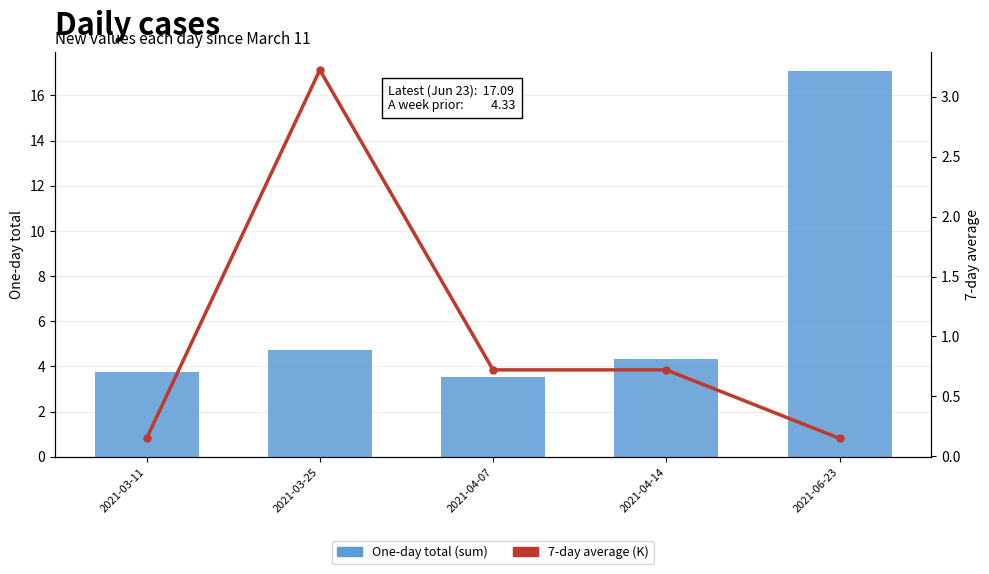

What is the value of the 7-day average (K) bar at the 4th from the left?

0.7